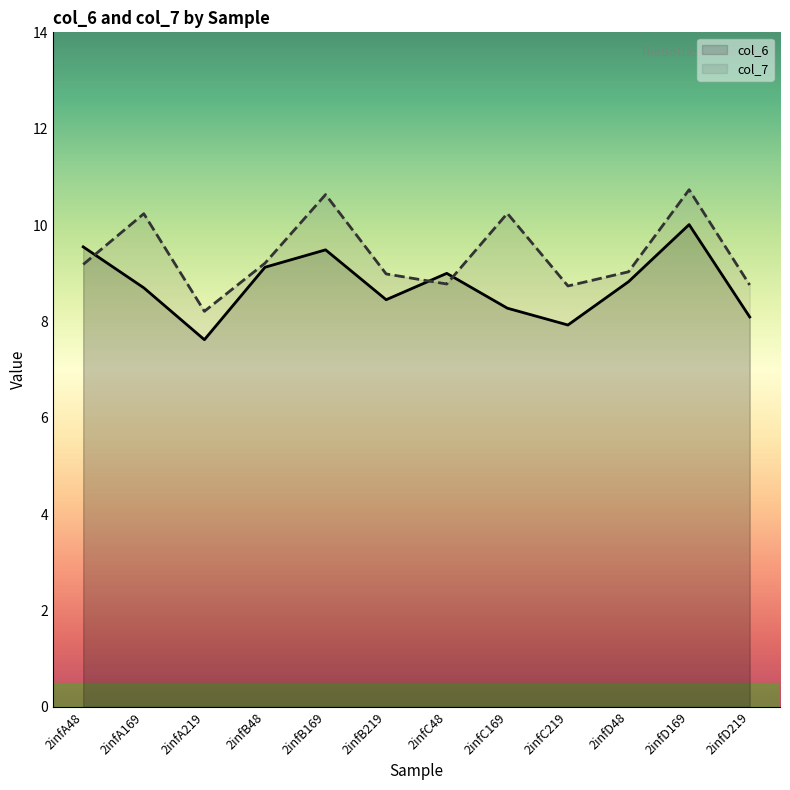

Between 2infD48 and 2infD169, which series saw the biggest shift?

col_7